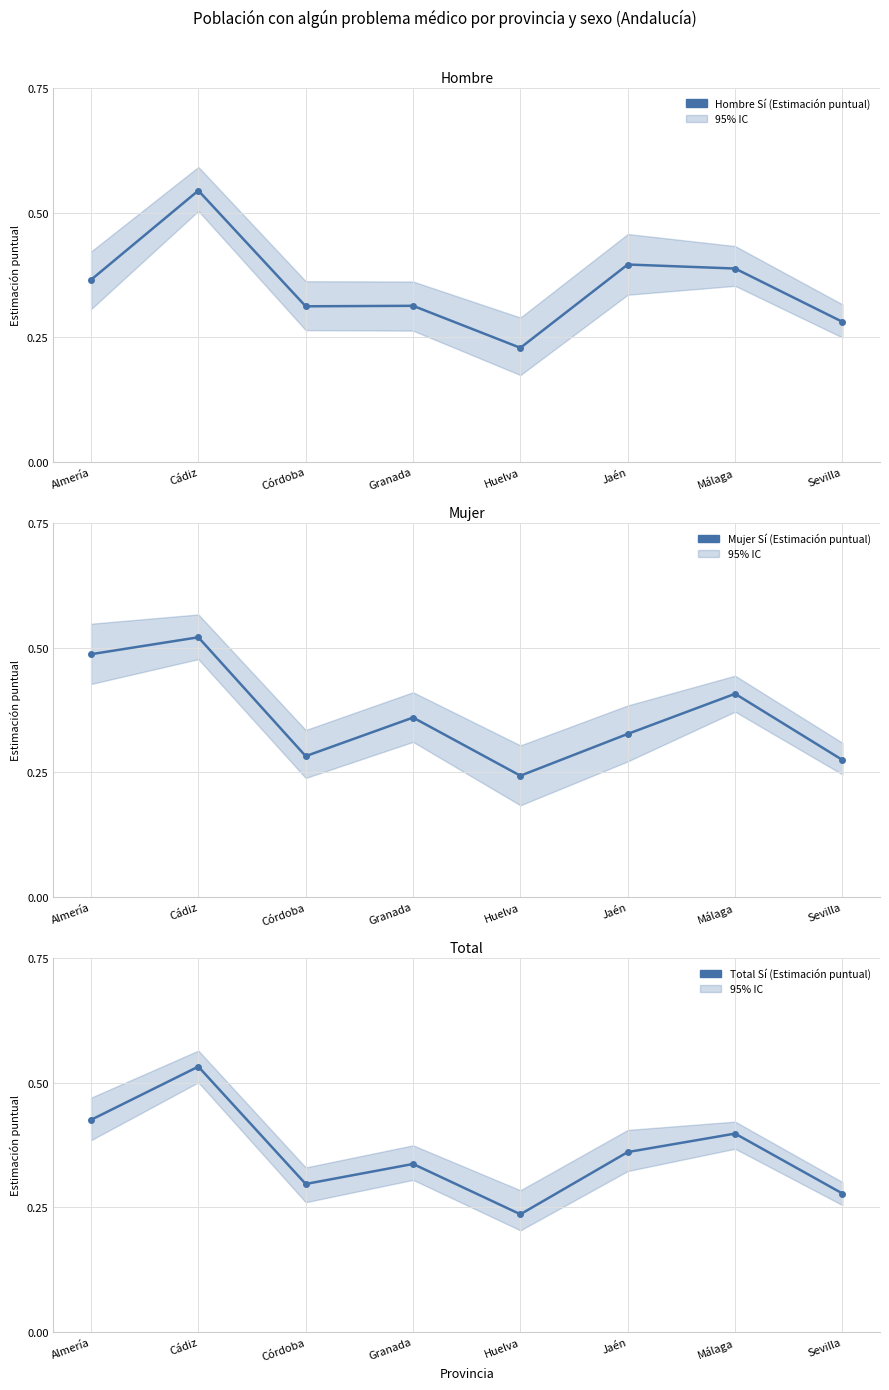

What is the label of the 8th point from the right?

Almería